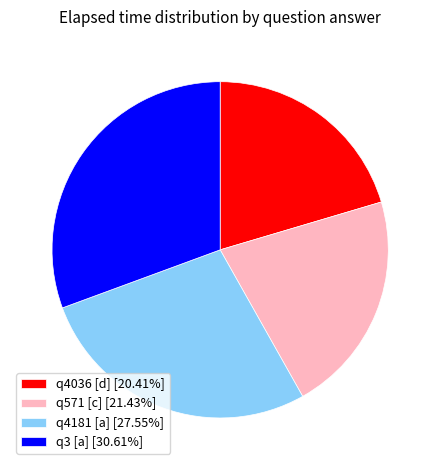

Approximately how many times larger is the value at q3 [a] [30.61%] compared to q4036 [d] [20.41%]?

1.5